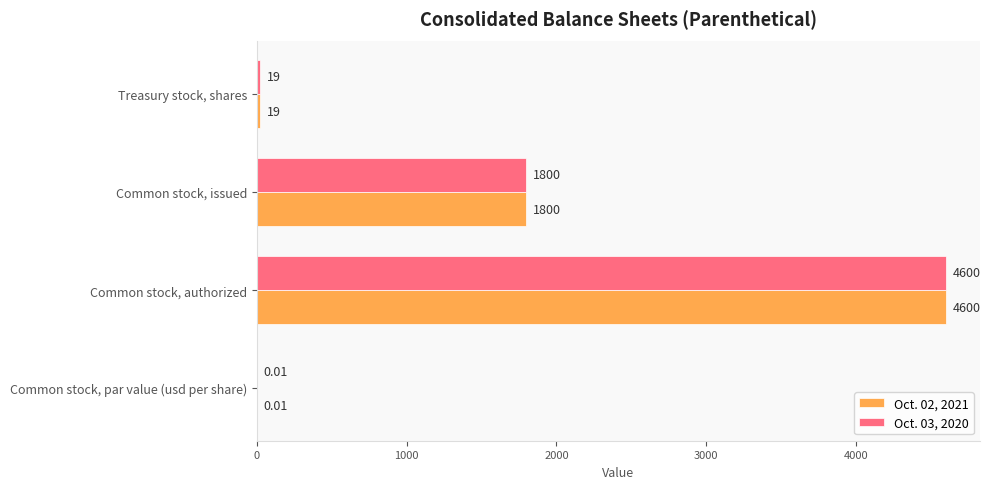

At which category is the sum across all series the highest?

Common stock, authorized